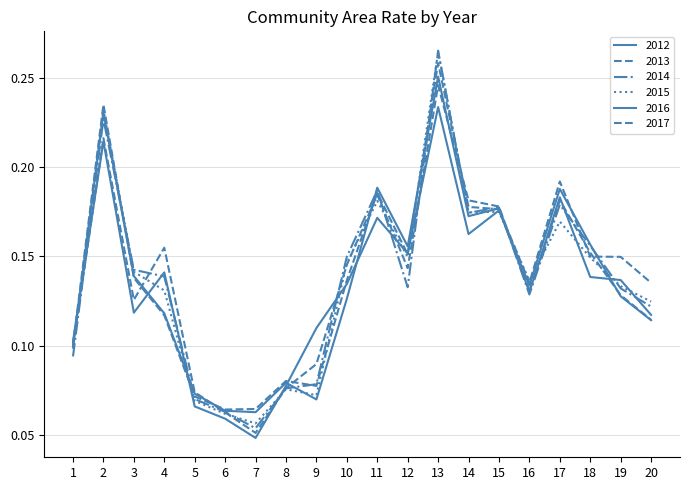

What is the difference between the 2015 values at 14 and 5?

0.1